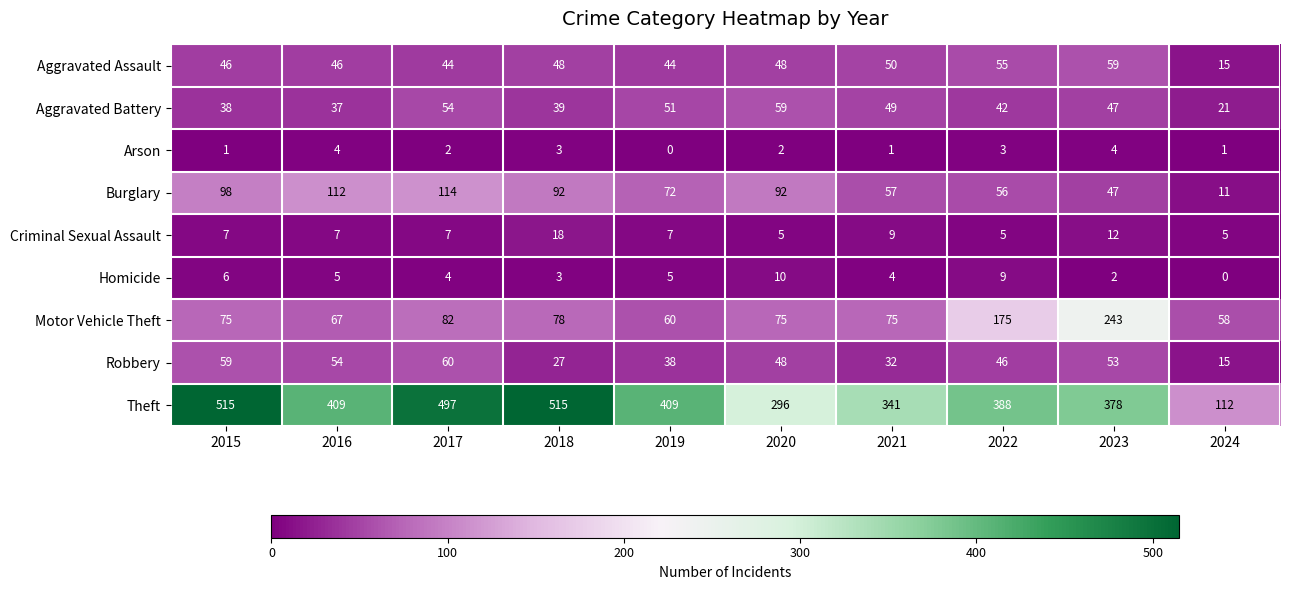

How many data points in Aggravated Battery are less than 47?

5